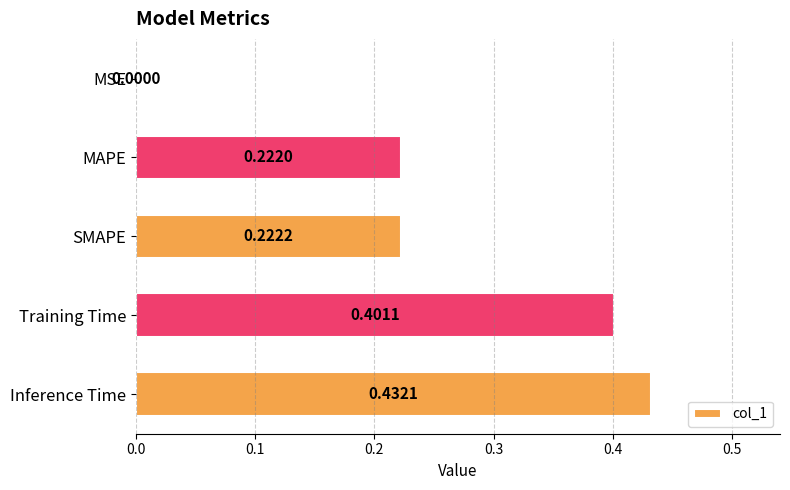

What is the sum of the values at Inference Time and MAPE?

0.7